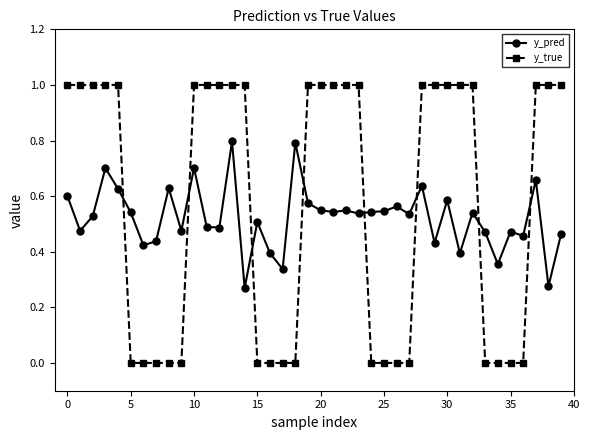

How many times do y_true and y_pred cross each other?

8